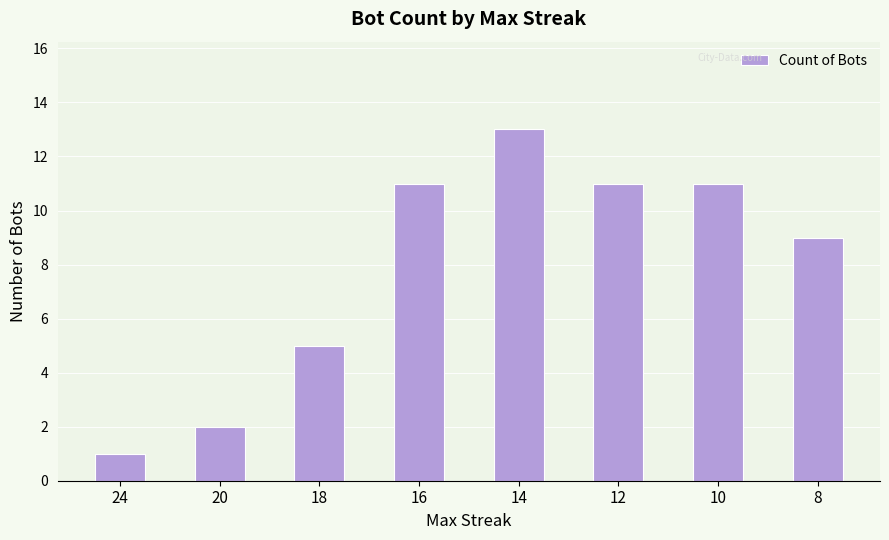

Reading left to right, transcribe all the data shown in this chart.

1	2	5	11	13	11	11	9